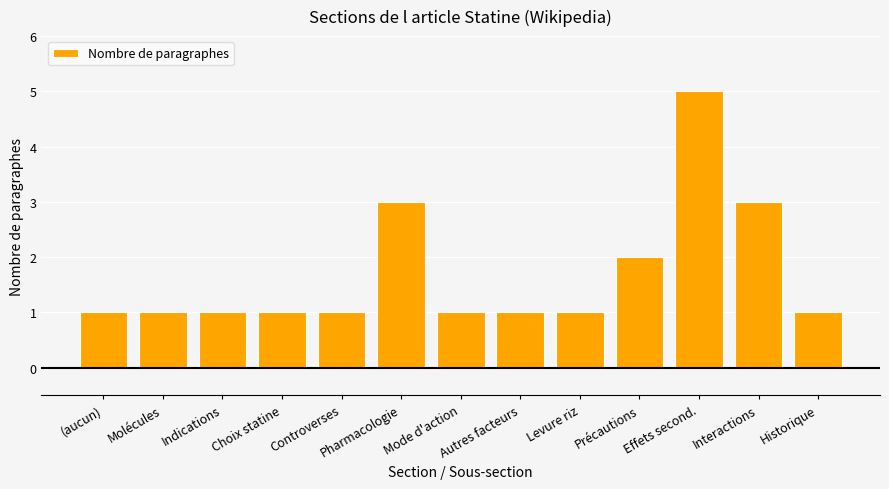

What is the change in value from Précautions to Interactions?

+1